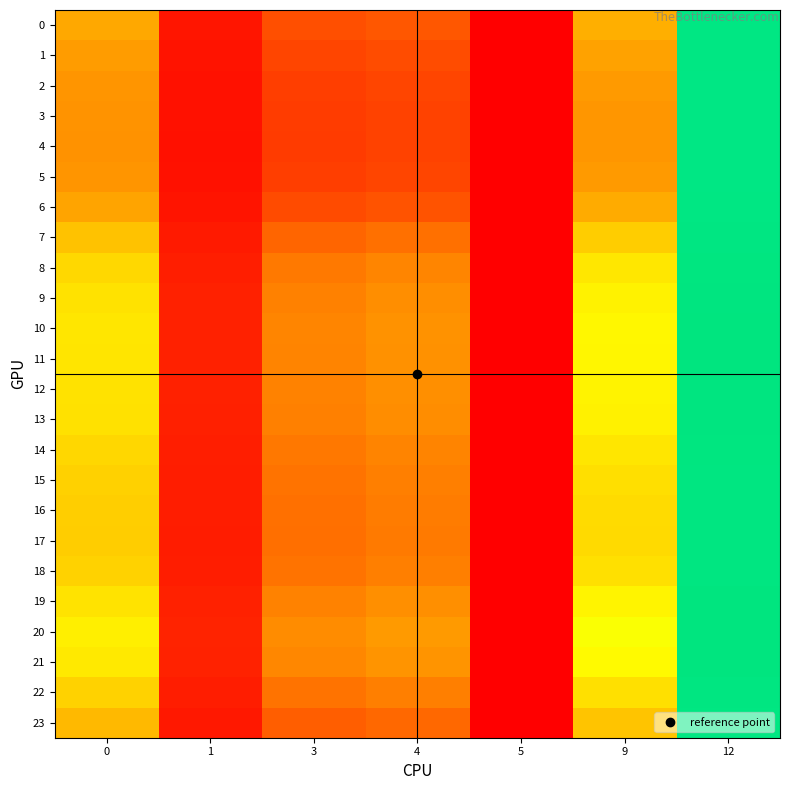

At how many categories does at least one series exceed 0?

7